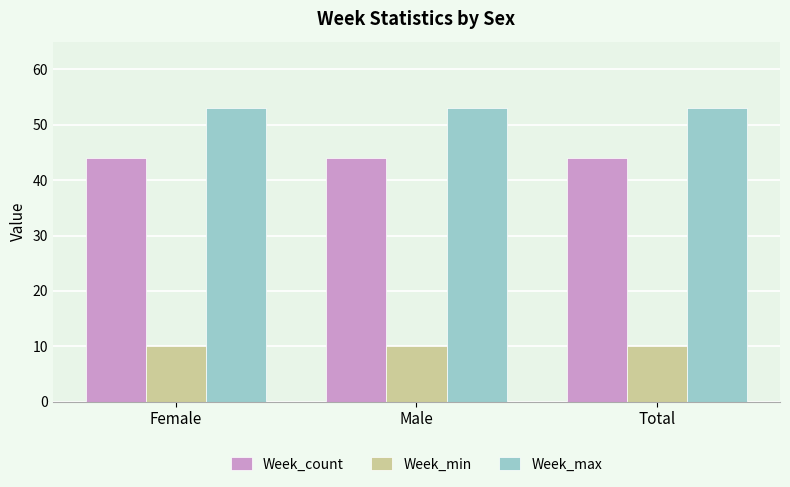

Rank the series at Female from highest to lowest value.

Week_max, Week_count, Week_min